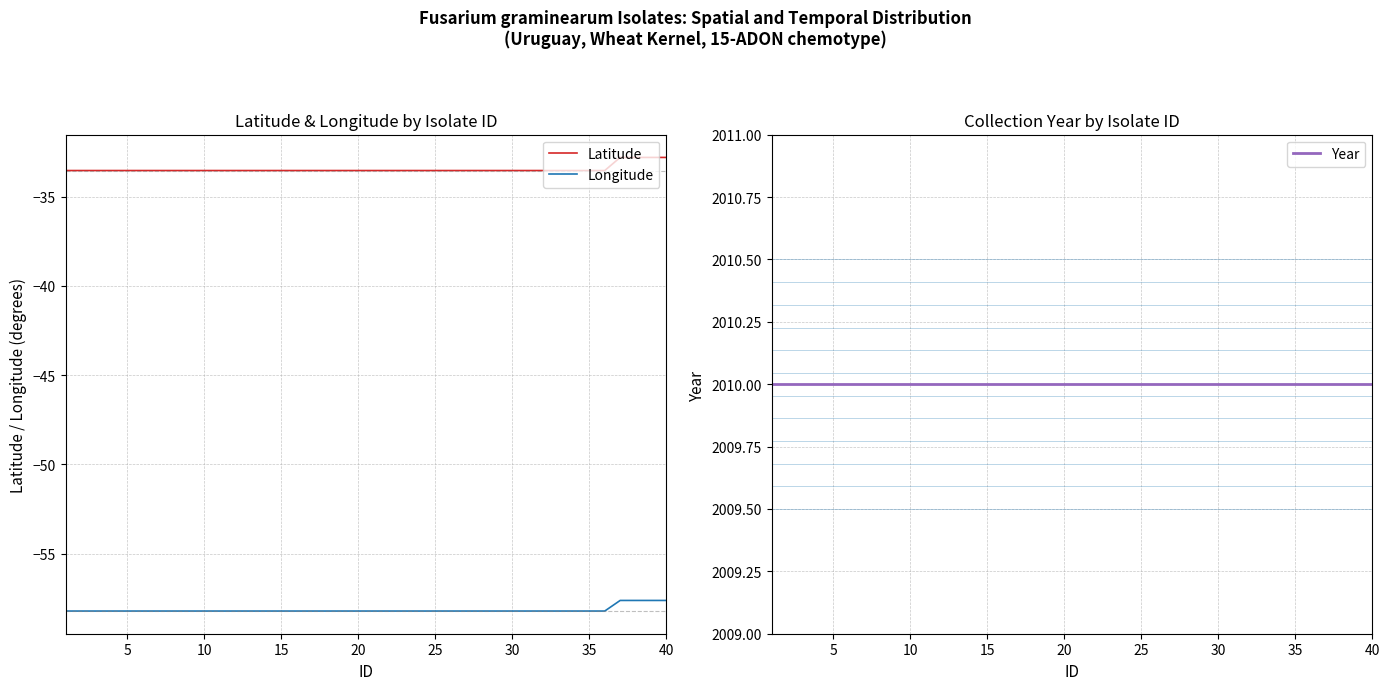

What is the value of the Latitude point at the 27th from the left?

-33.5